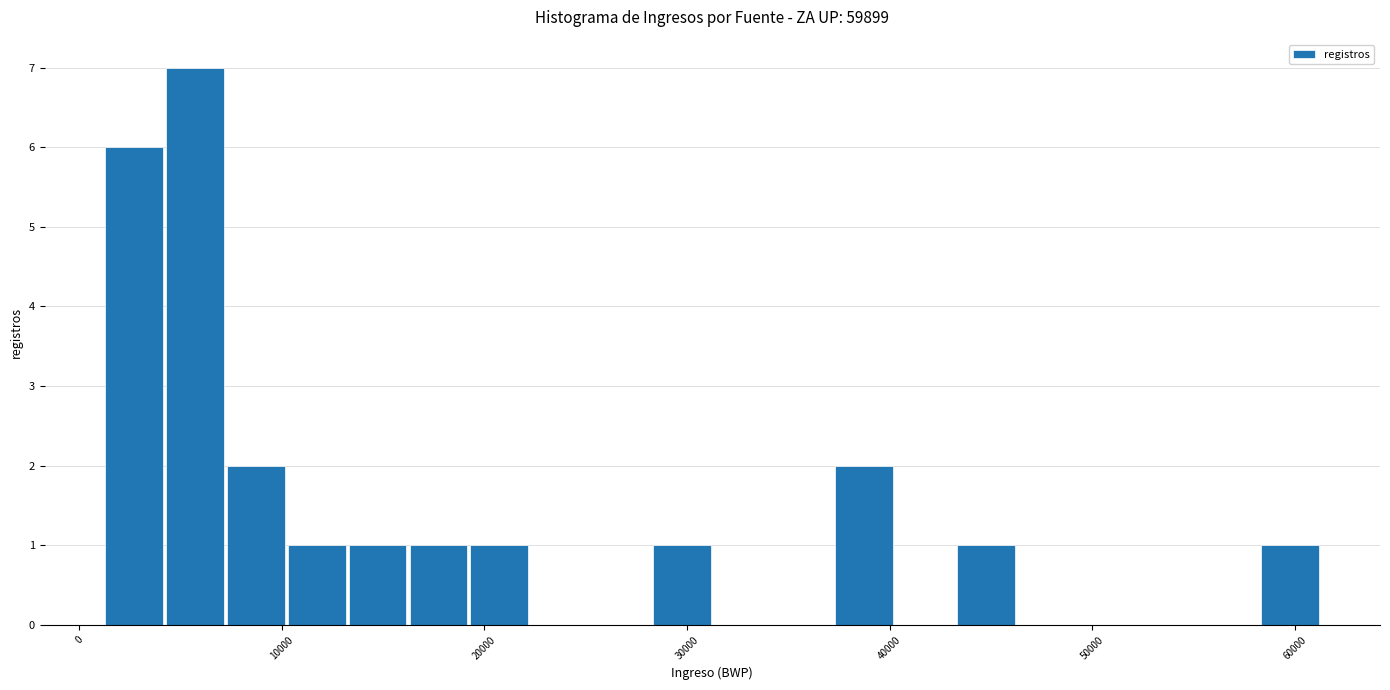

Read against the x-axis, roughly where is the centre of the tallest bar?

6000